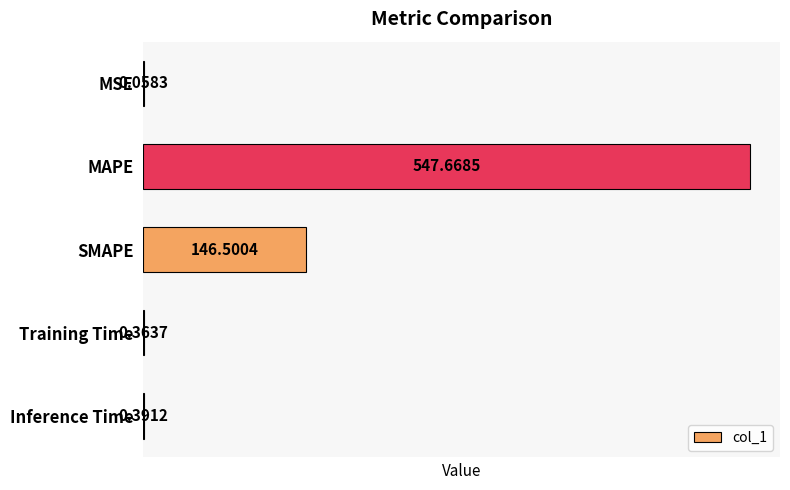

What is the change in value from SMAPE to Training Time?

-146.1